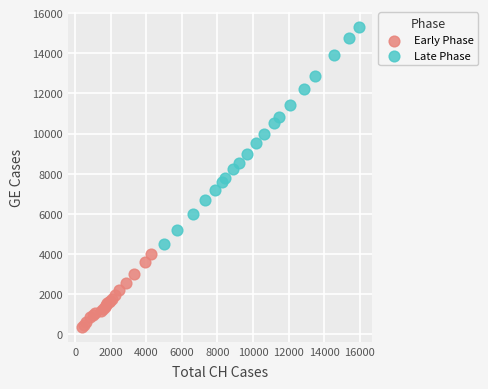

Which series reaches the maximum Y coordinate?

Late Phase